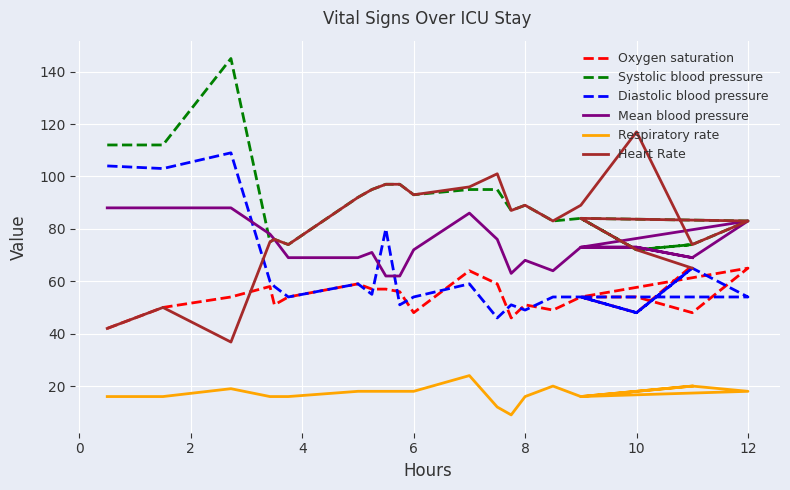

Reading left to right, transcribe all the data shown in this chart.

Oxygen saturation: 42.0	50.0	54.0	58.0	51.0	54.0	59.0	57.0	57.0	56.0	48.0	64.0	59.0	46.0	51.0	49.0	54.0	54.0	48.0	65.0	54.0	48.0	66.0
Systolic blood pressure: 112.0	112.0	145.0	75.0	76.0	74.0	92.0	95.0	97.0	97.0	93.0	95.0	95.0	87.0	89.0	83.0	84.0	72.0	74.0	83.0	84.0	72.0	74.0
Diastolic blood pressure: 104.0	103.0	109.0	60.0	58.0	54.0	59.0	55.0	80.0	51.0	54.0	59.0	46.0	51.0	49.0	54.0	54.0	48.0	65.0	54.0	54.0	48.0	65.0
Mean blood pressure: 88.0	88.0	88.0	78.0	76.0	69.0	69.0	71.0	62.0	62.0	72.0	86.0	76.0	63.0	68.0	64.0	73.0	73.0	69.0	83.0	73.0	73.0	69.0
Respiratory rate: 16.0	16.0	19.0	16.0	16.0	16.0	18.0	18.0	18.0	18.0	18.0	24.0	12.0	9.0	16.0	20.0	16.0	18.0	20.0	18.0	16.0	18.0	20.0
Heart Rate: 42.0	50.0	36.8	75.0	76.0	74.0	92.0	95.0	97.0	97.0	93.0	96.0	101.0	87.0	89.0	83.0	89.0	117.0	74.0	83.0	84.0	72.0	65.0